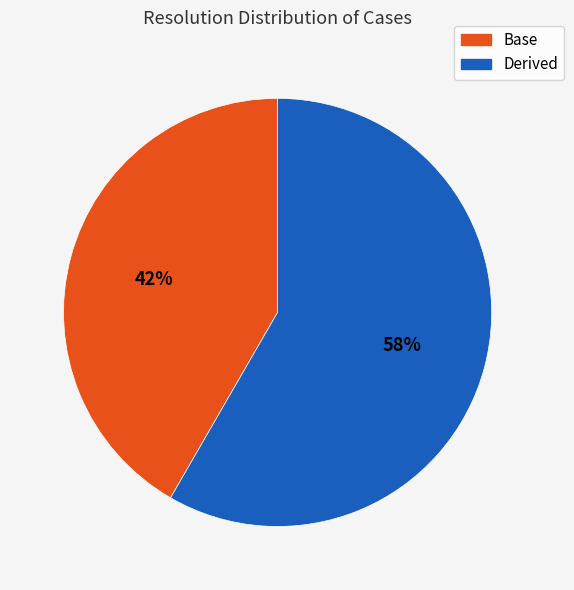

Combined, do Base and Derived account for over 50%?

Yes